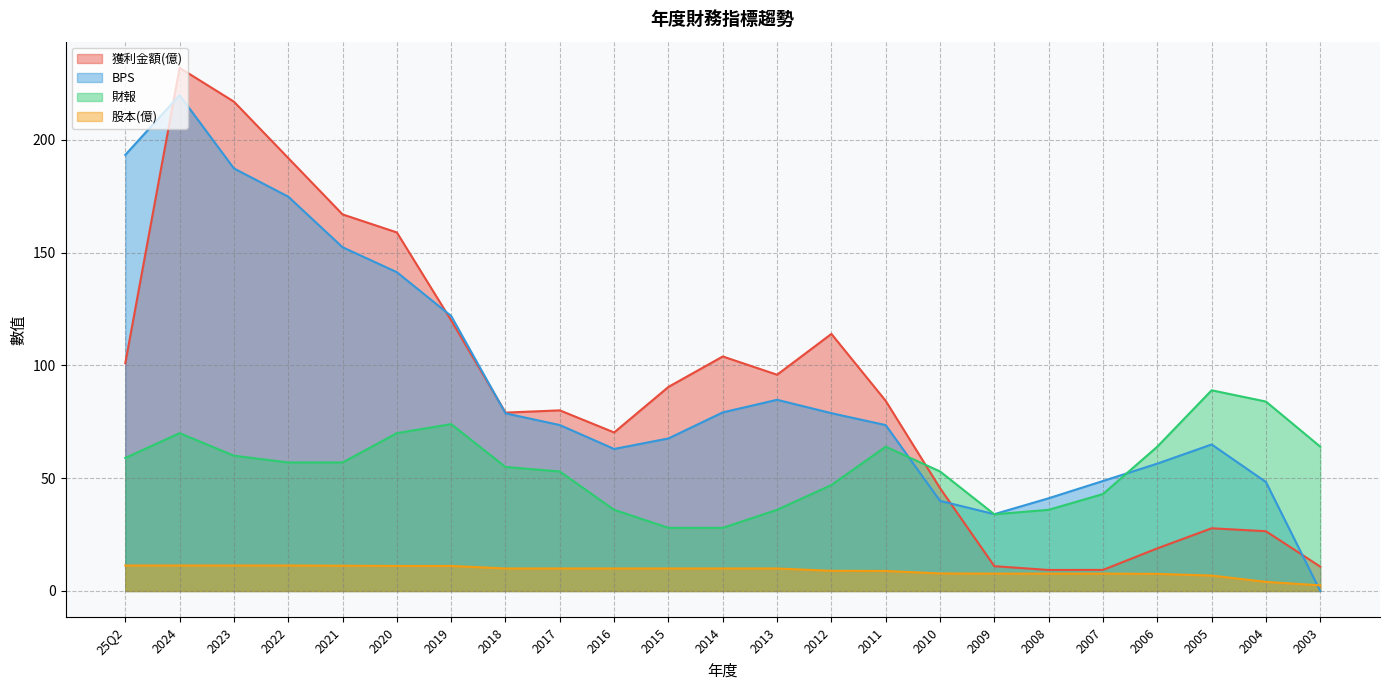

Between 2022 and 2019, which is larger?

2022